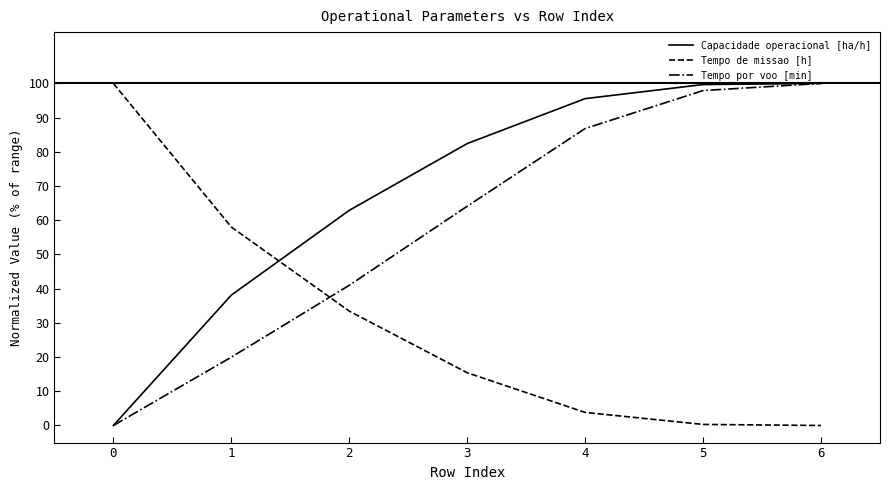

What is the spread (max minus min) of values at 5?

99.4